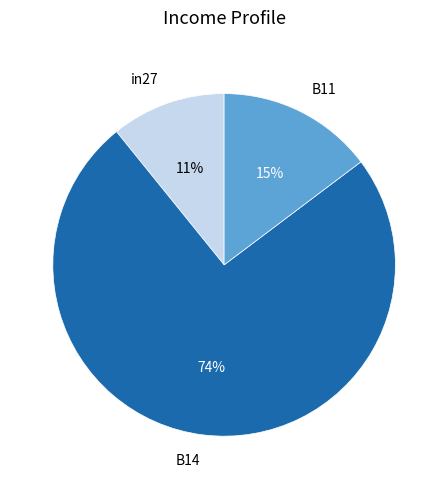

How many segments does this pie chart have?

3